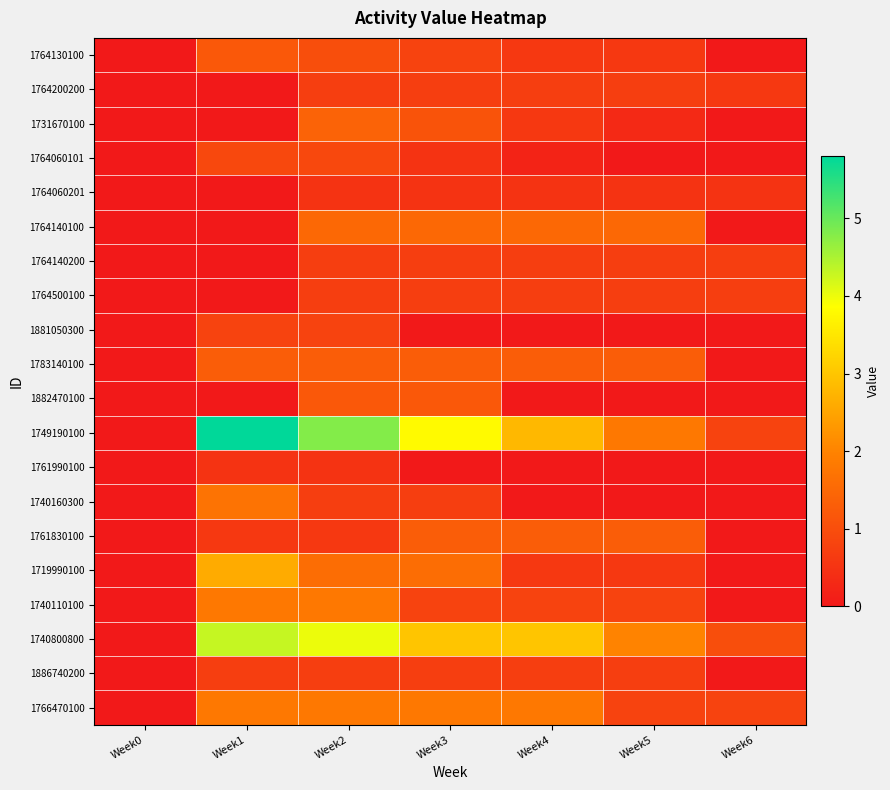

Between Week4 and Week6, which series saw the biggest shift?

1740800800